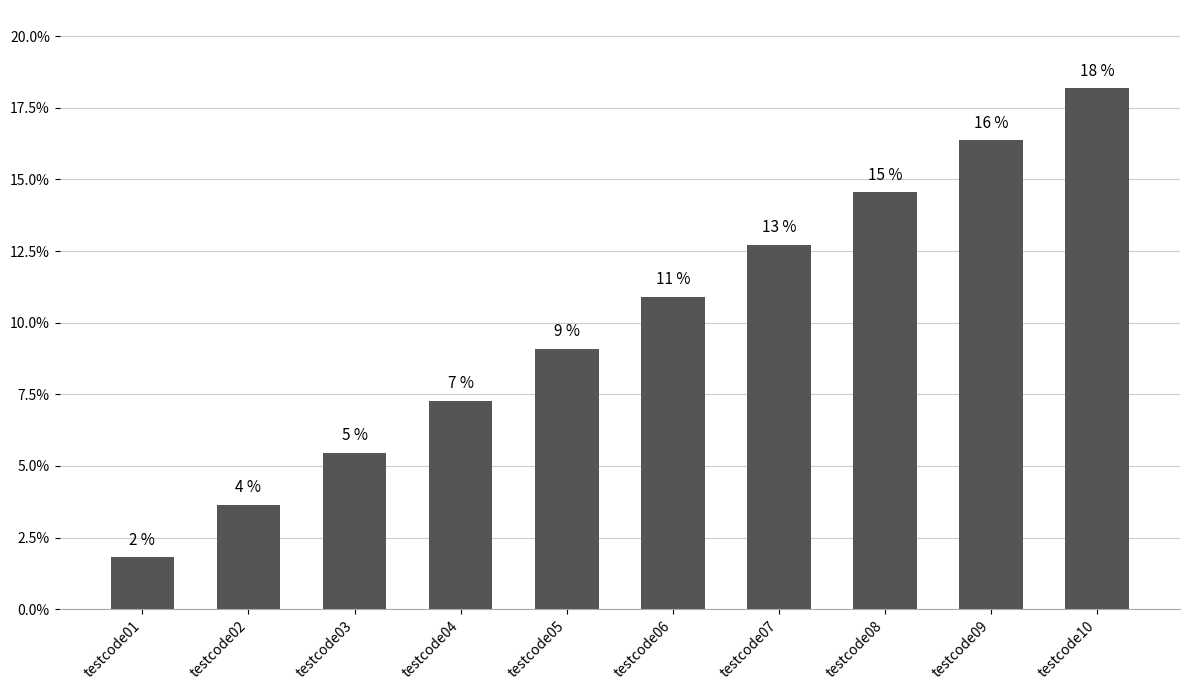

How many bars are there in total?

10